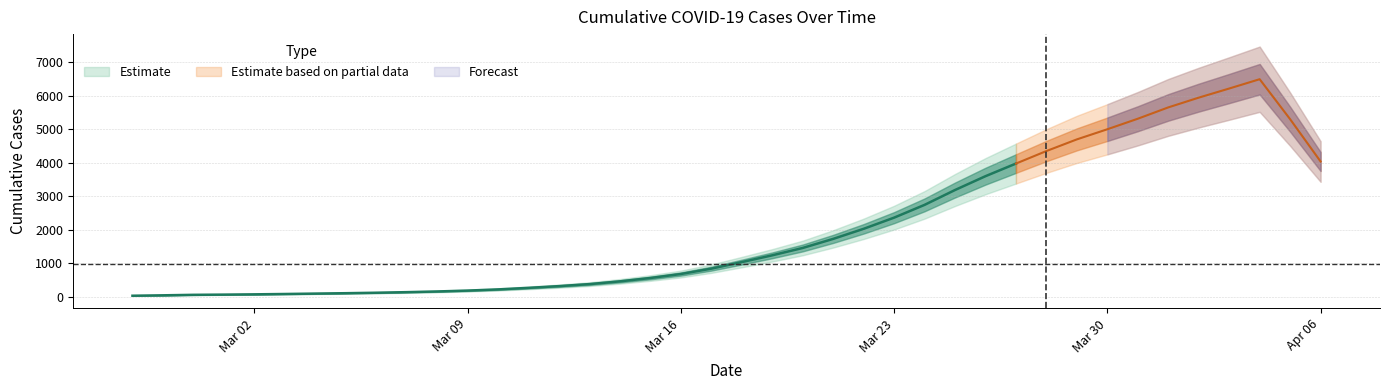

What is the maximum value shown in the chart?

7013